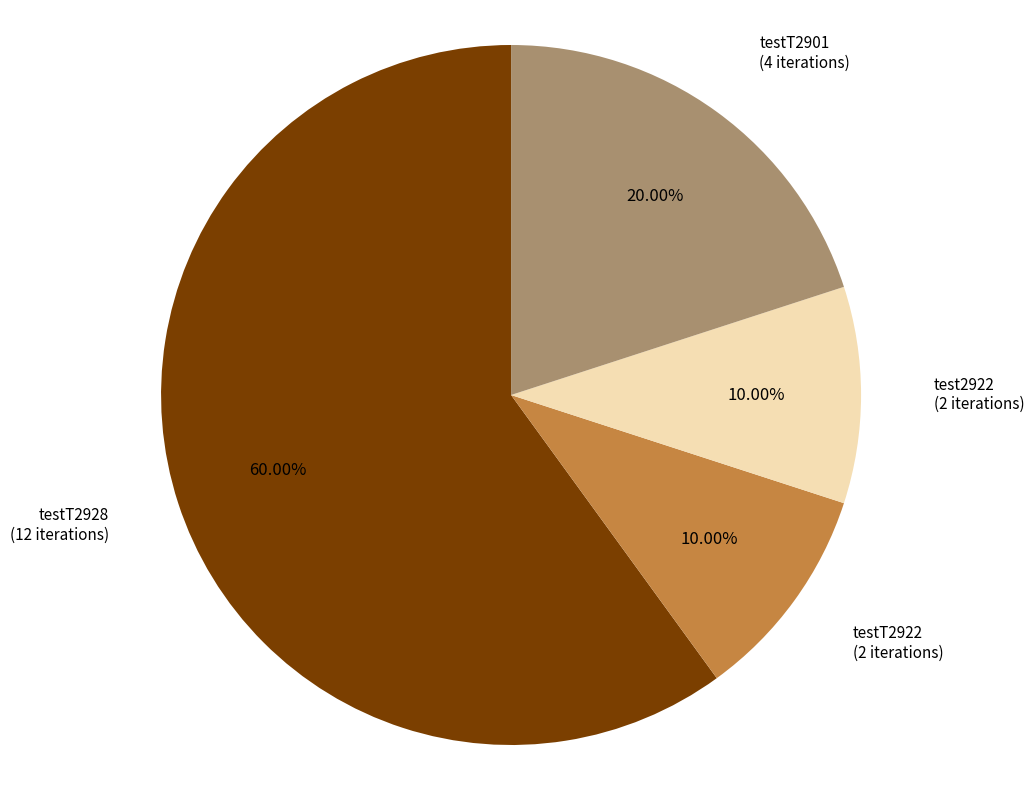

Is there a majority slice in this chart?

Yes